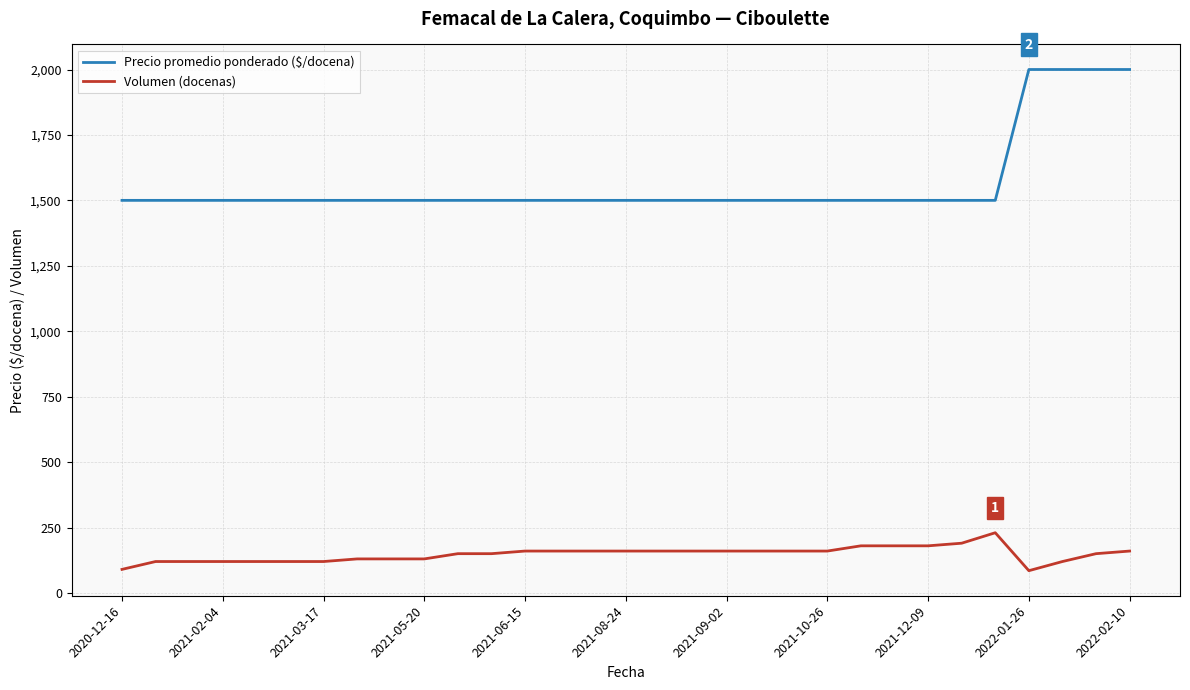

List the series in order of their overall mean, lowest first.

Volumen (docenas), Precio promedio ponderado ($/docena)